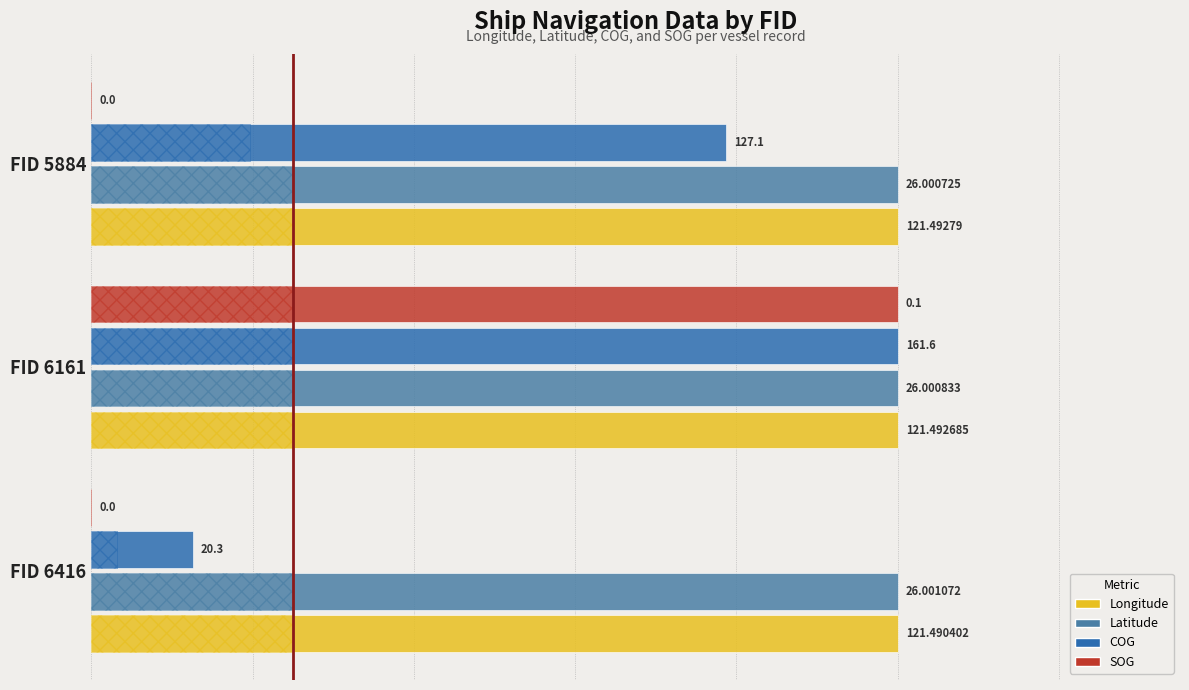

How many bars are there in total?

12